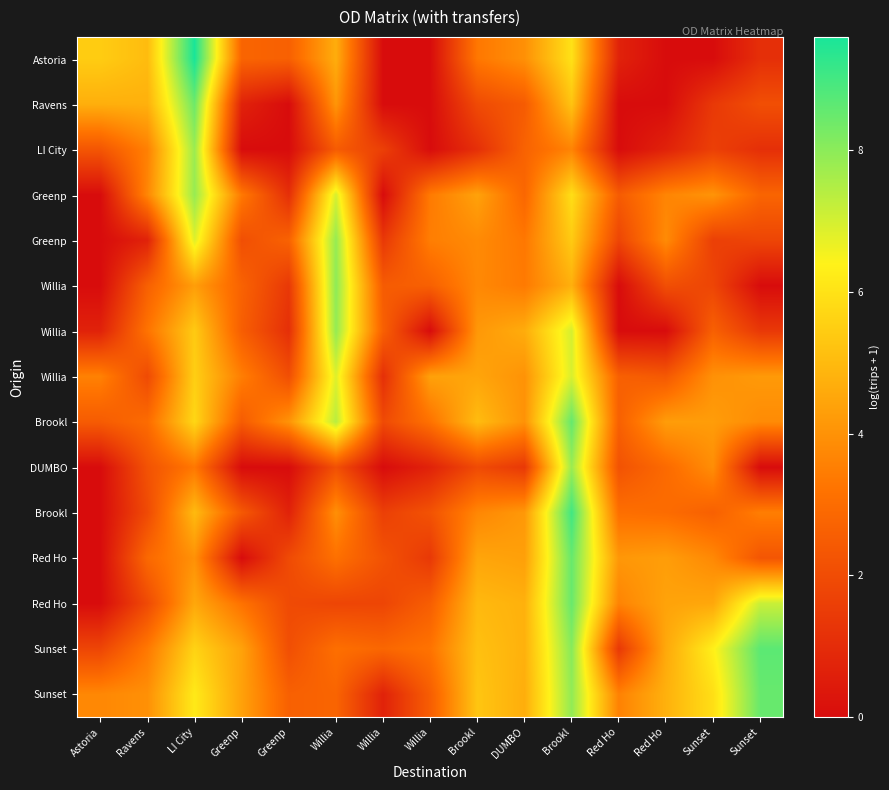

At which category does the chart reach its peak across all series?

LI City